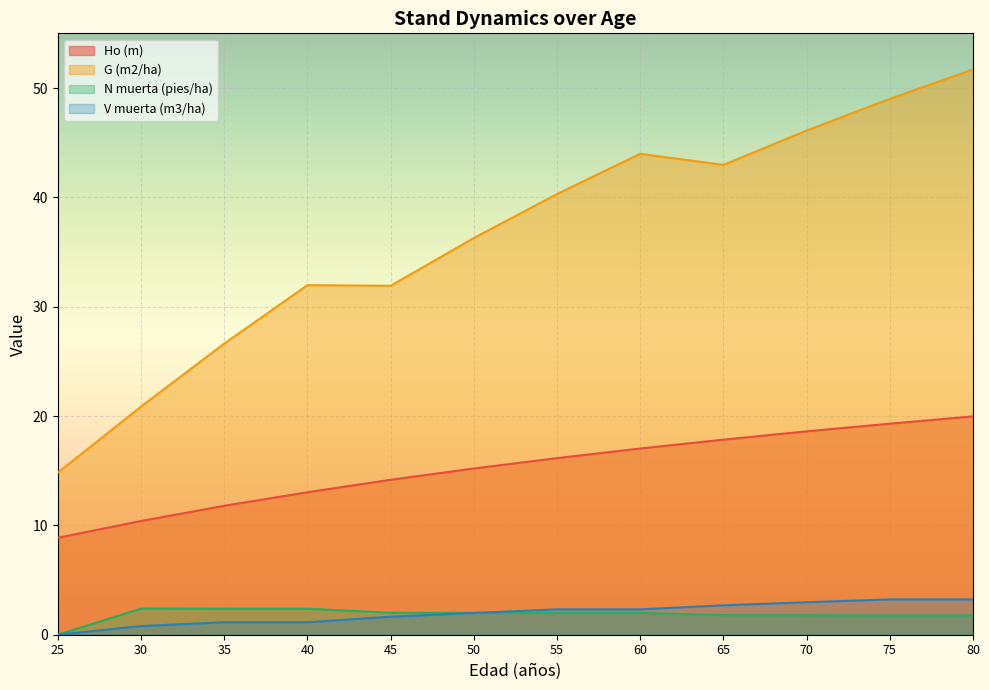

Which series has the largest total across all categories?

G (m2/ha)